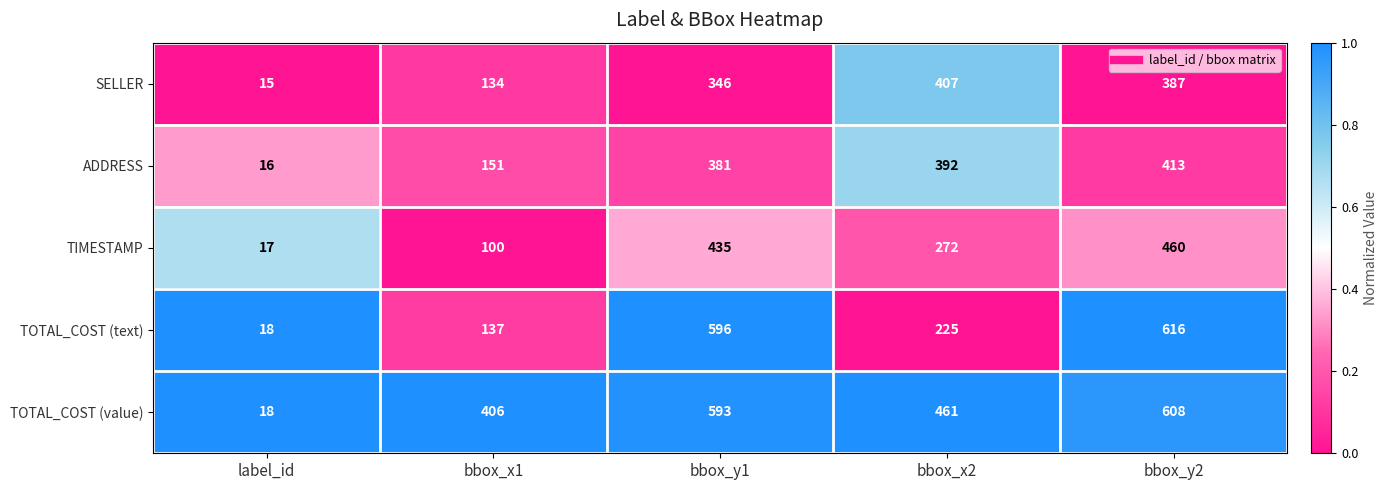

How many data points does each series have?

5